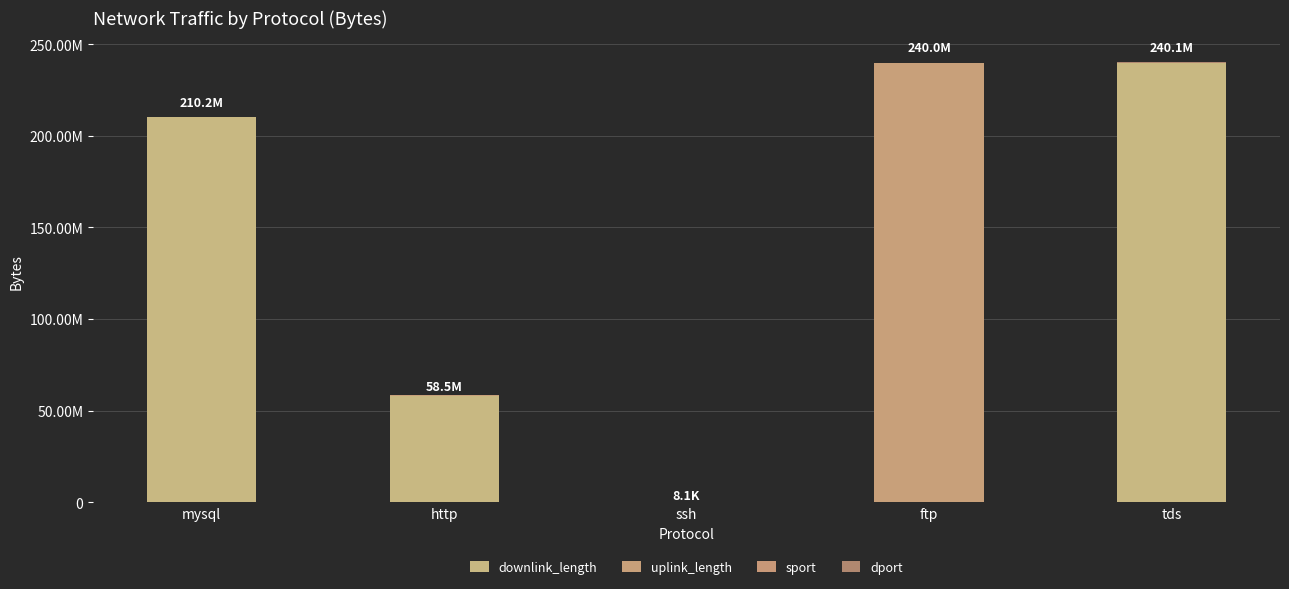

Where does the downlink_length series first go above 58000000?

mysql